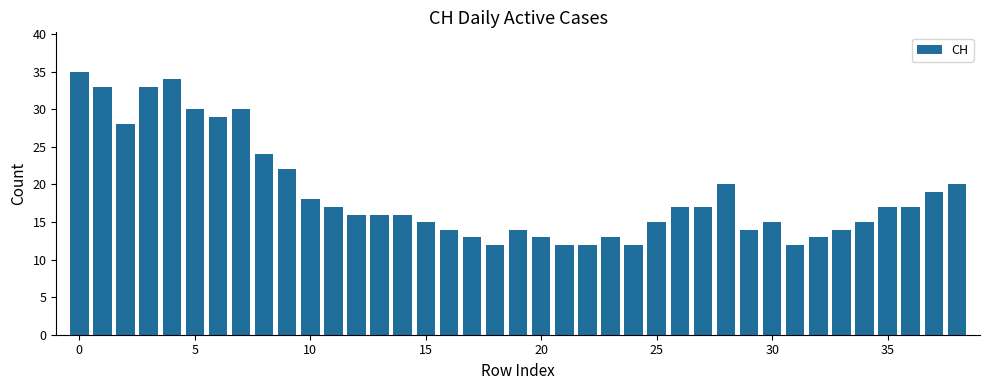

What is the value of the 21st bar from the left?

13